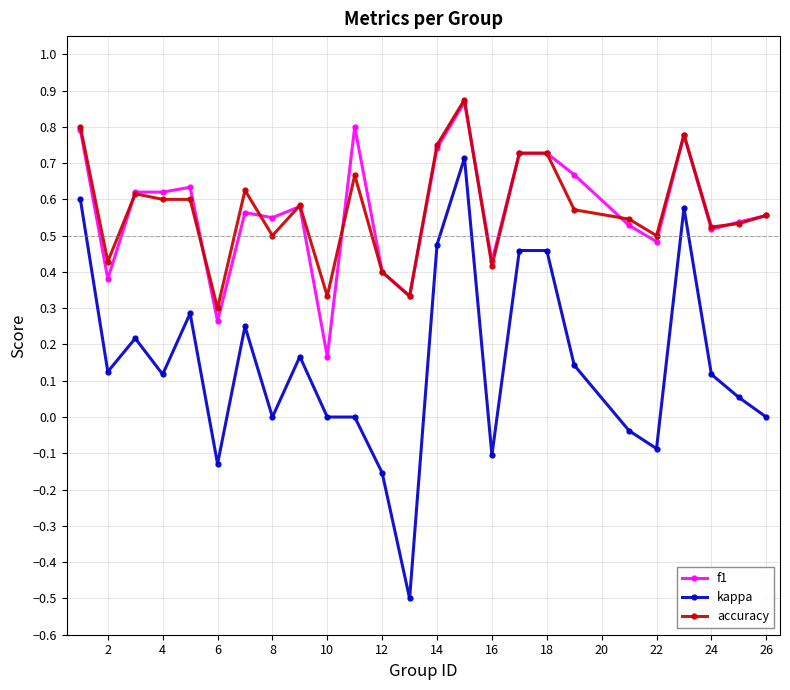

True or false: f1 and kappa cross at least once.

False